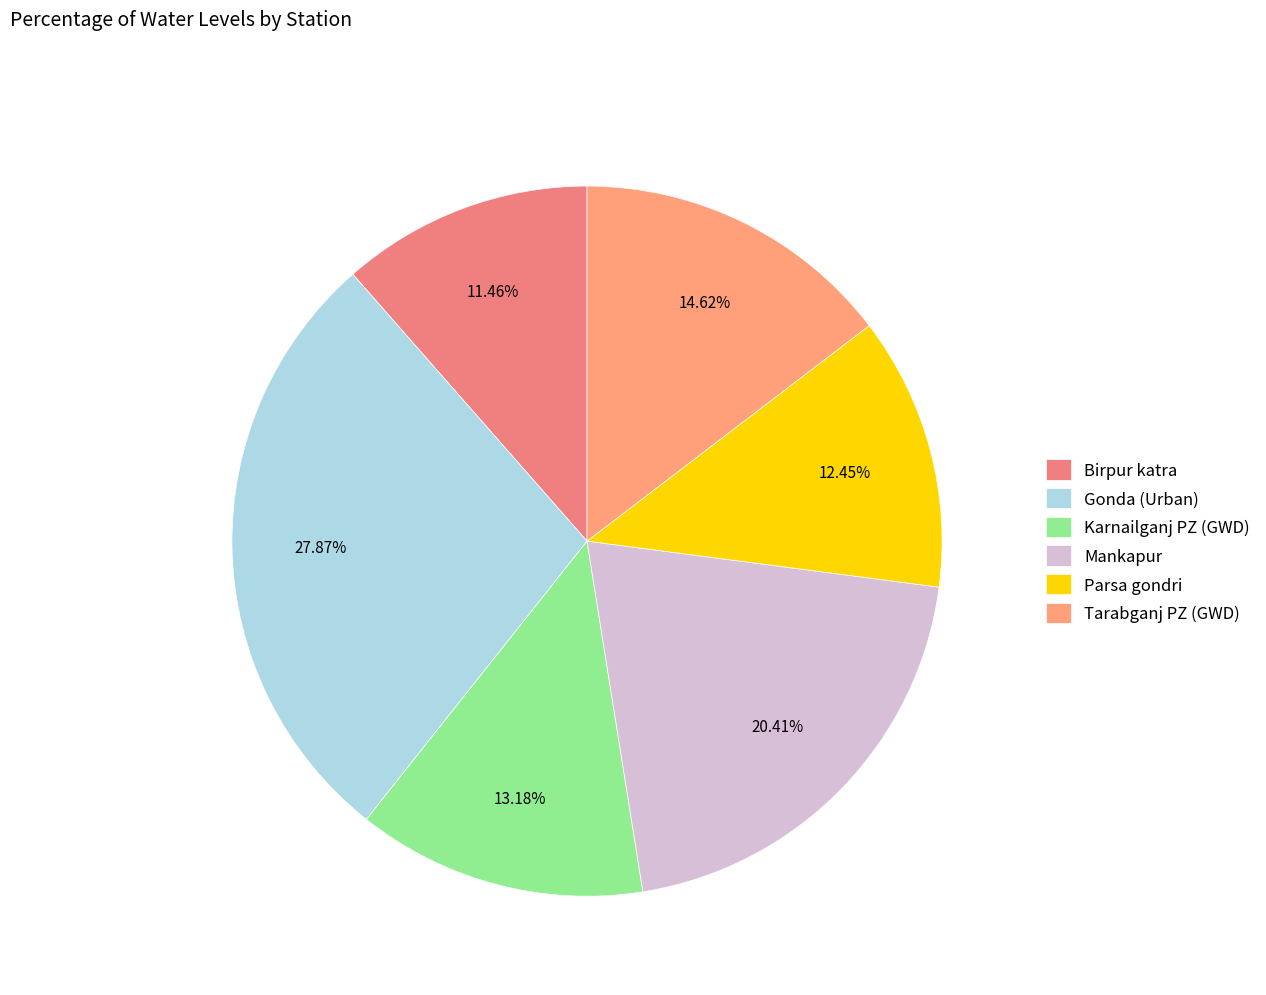

How many segments does this pie chart have?

6